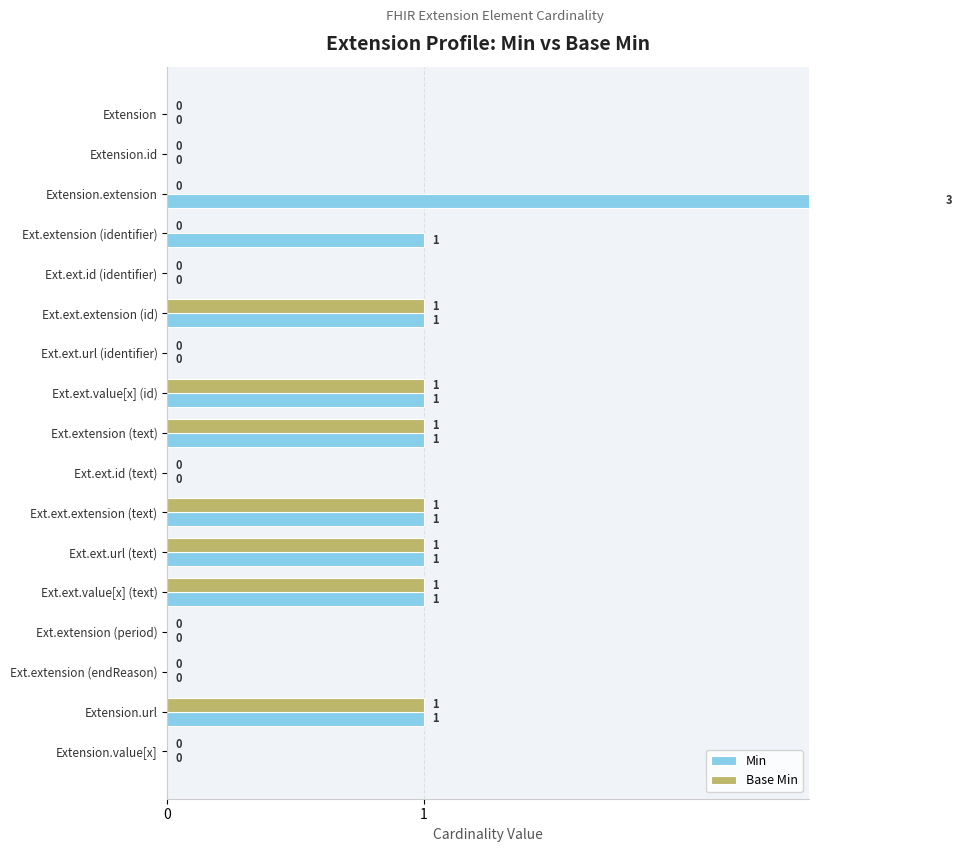

What is the value of the Min bar at the 8th from the left?

1